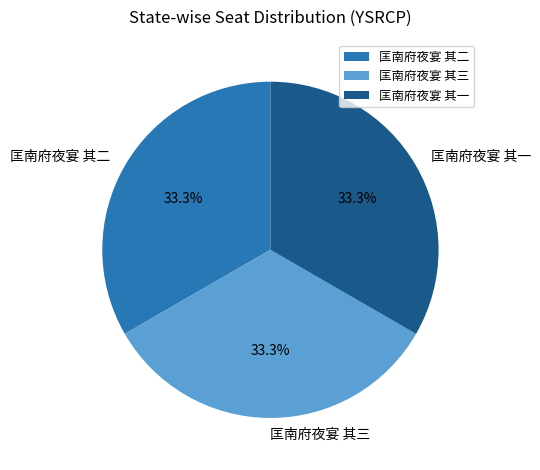

True or false: 匡南府夜宴 其一 accounts for 33% of the total.

True